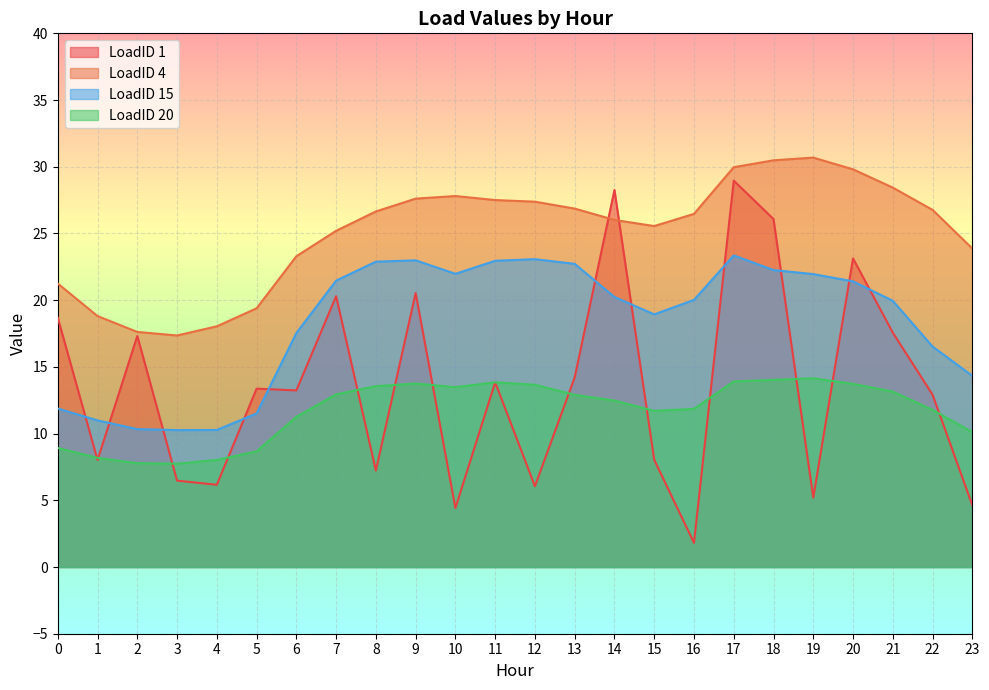

Reading left to right, list all the values displayed in this chart.

LoadID 1: 0=18.7	1=8.0	2=17.3	3=6.5	4=6.2	5=13.4	6=13.2	7=20.3	8=7.2	9=20.5	10=4.4	11=13.8	12=6.1	13=14.2	14=28.3	15=8.0	16=1.8	17=29.0	18=26.1	19=5.2	20=23.1	21=17.6	22=12.9	23=4.6
LoadID 4: 0=21.2	1=18.8	2=17.6	3=17.4	4=18.0	5=19.4	6=23.3	7=25.2	8=26.6	9=27.6	10=27.8	11=27.5	12=27.4	13=26.9	14=26.0	15=25.6	16=26.5	17=30.0	18=30.5	19=30.7	20=29.8	21=28.4	22=26.8	23=23.9
LoadID 15: 0=11.9	1=11.0	2=10.3	3=10.3	4=10.3	5=11.5	6=17.5	7=21.5	8=22.9	9=23.0	10=22.0	11=23.0	12=23.1	13=22.7	14=20.2	15=18.9	16=20.0	17=23.4	18=22.3	19=22.0	20=21.4	21=20.0	22=16.5	23=14.3
LoadID 20: 0=8.9	1=8.2	2=7.8	3=7.7	4=8.0	5=8.7	6=11.3	7=12.9	8=13.6	9=13.8	10=13.5	11=13.8	12=13.7	13=12.9	14=12.5	15=11.7	16=11.9	17=13.9	18=14.0	19=14.1	20=13.7	21=13.2	22=11.8	23=10.1